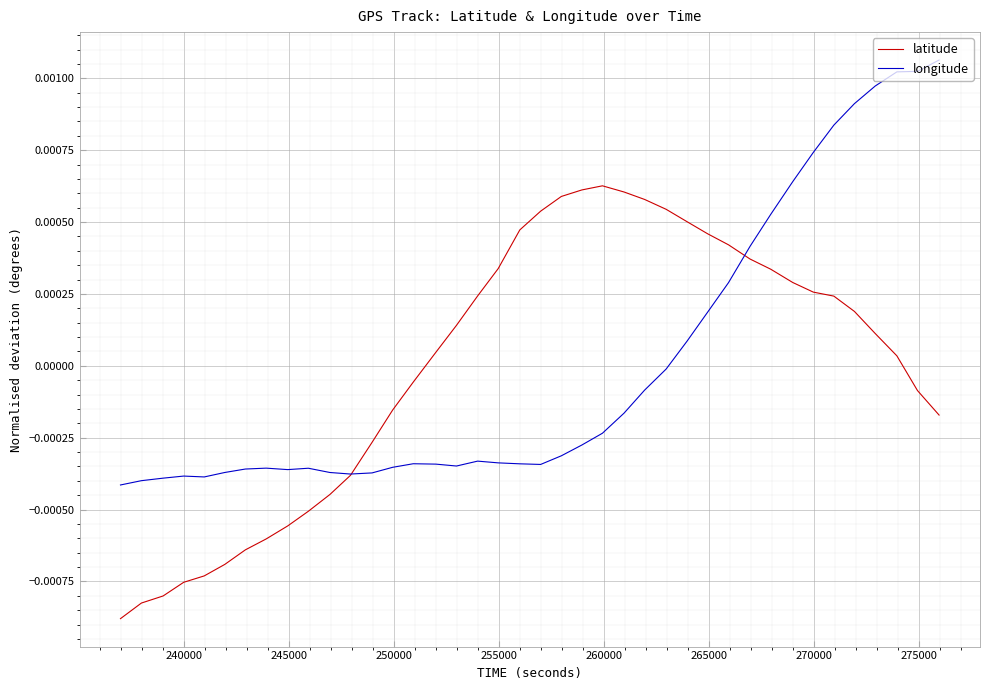

Rank the series by their maximum value, from highest to lowest.

longitude, latitude